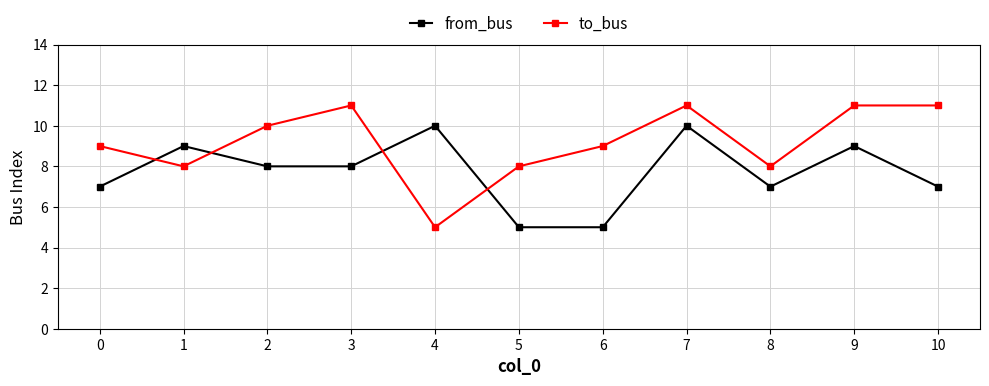

What is the value of the from_bus point at the 10th from the left?

9